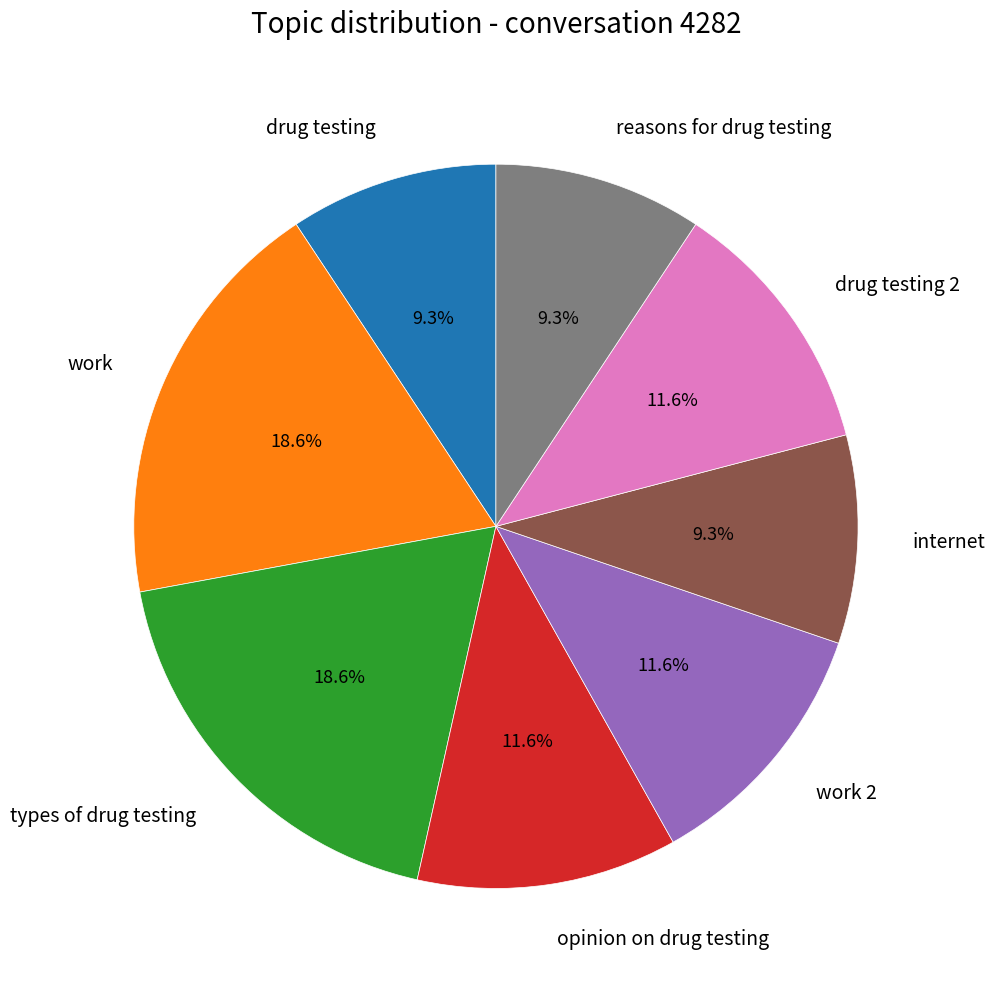

Count the number of slices in the pie.

8